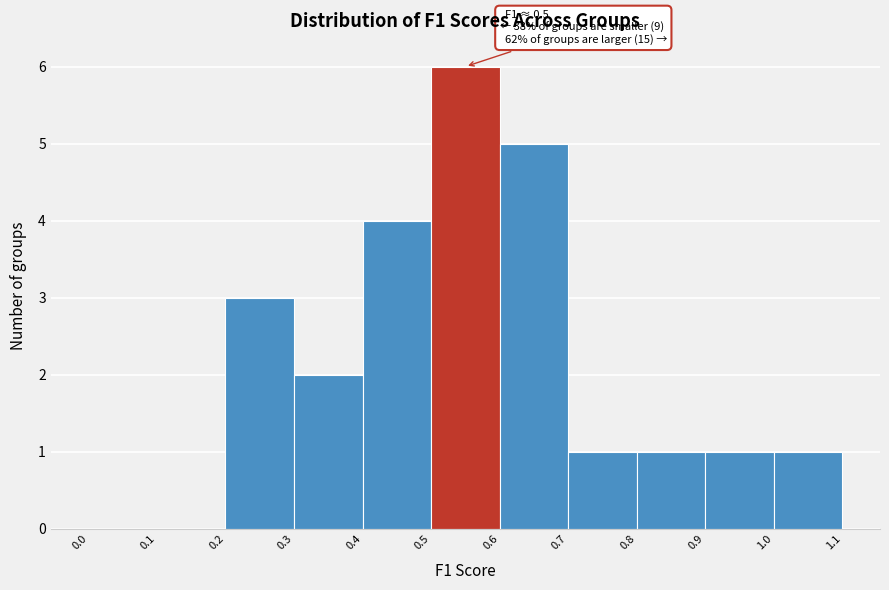

Which range on the x-axis has the tallest bar?

0.5 to 0.6